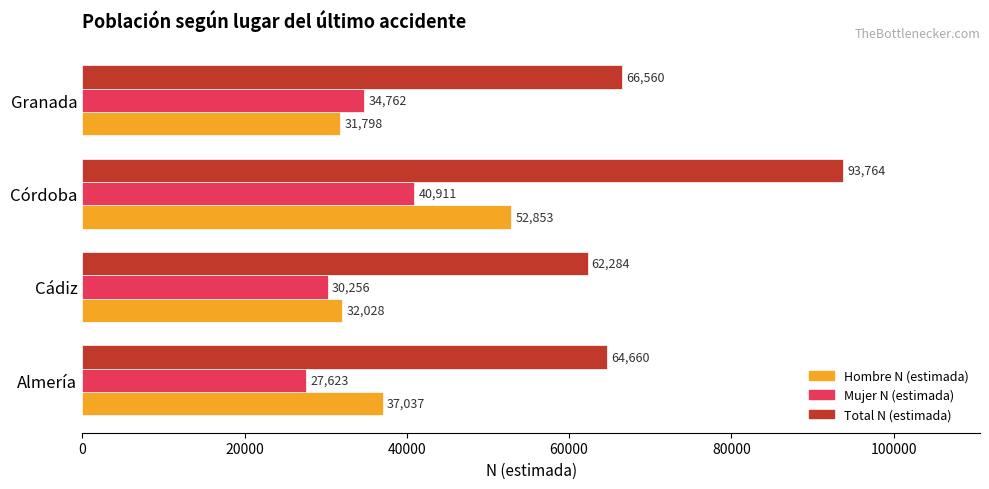

The value of Total N (estimada) at Granada is 40680. True or false?

False